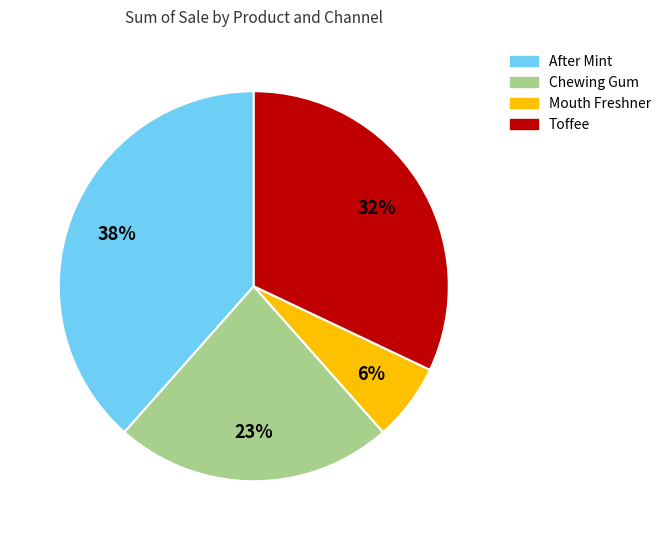

Does any single category account for the majority?

No